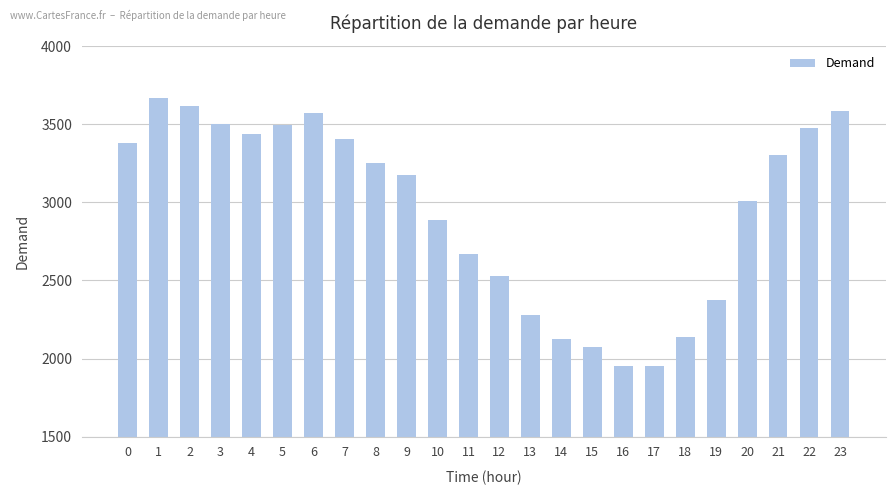

What is the smallest value displayed?

1949